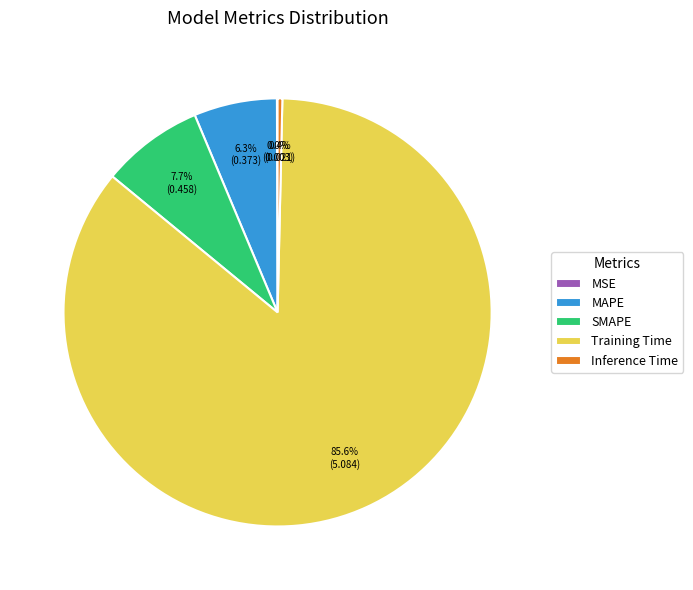

To the nearest percent, what portion does MAPE represent?

6%